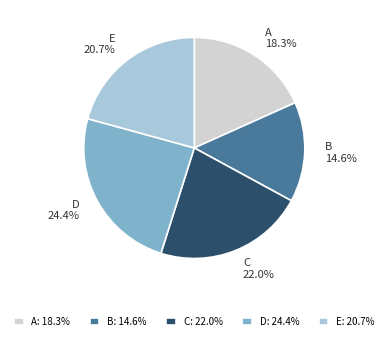

To the nearest percent, what percentage of the pie is B?

15%